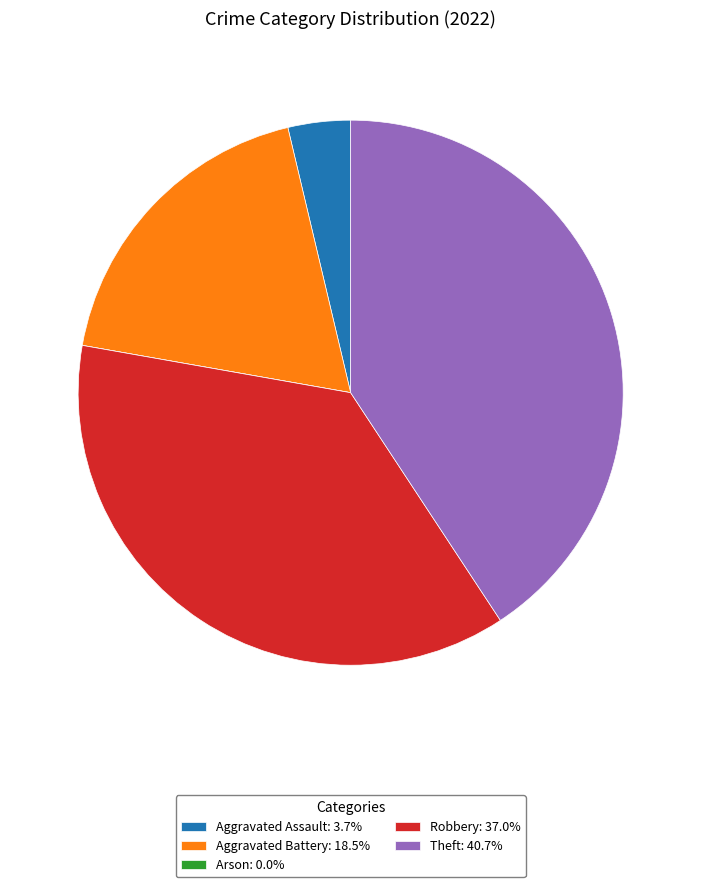

Is Theft: 40.7% the majority of the pie?

No